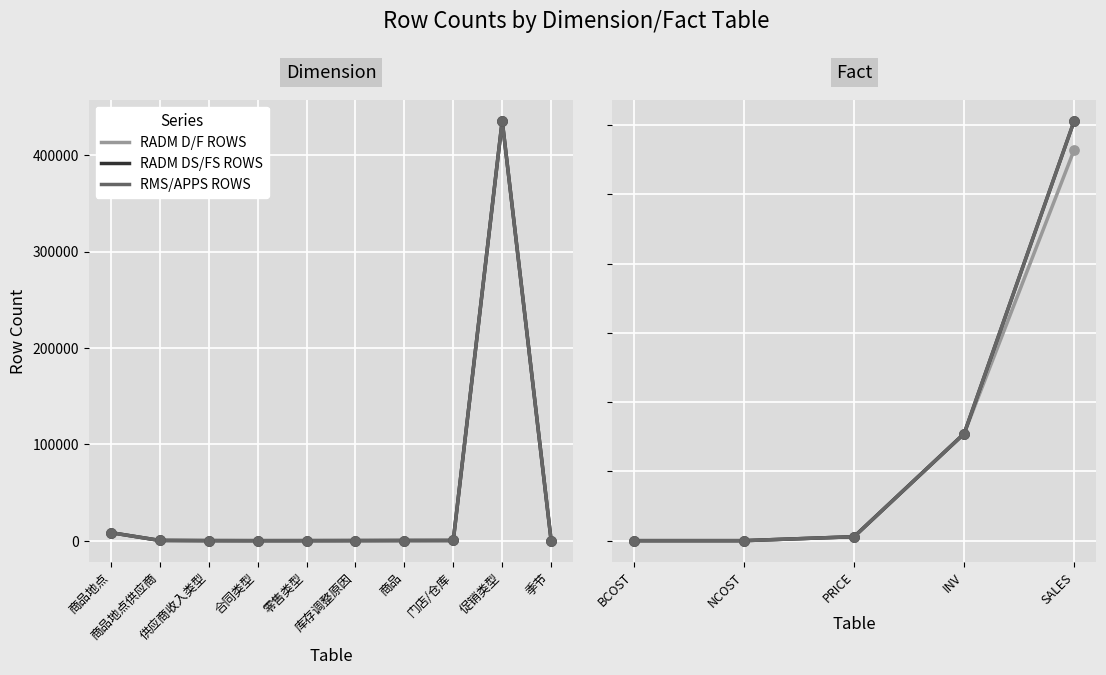

Which series has the widest spread of Y values?

RADM DS/FS ROWS